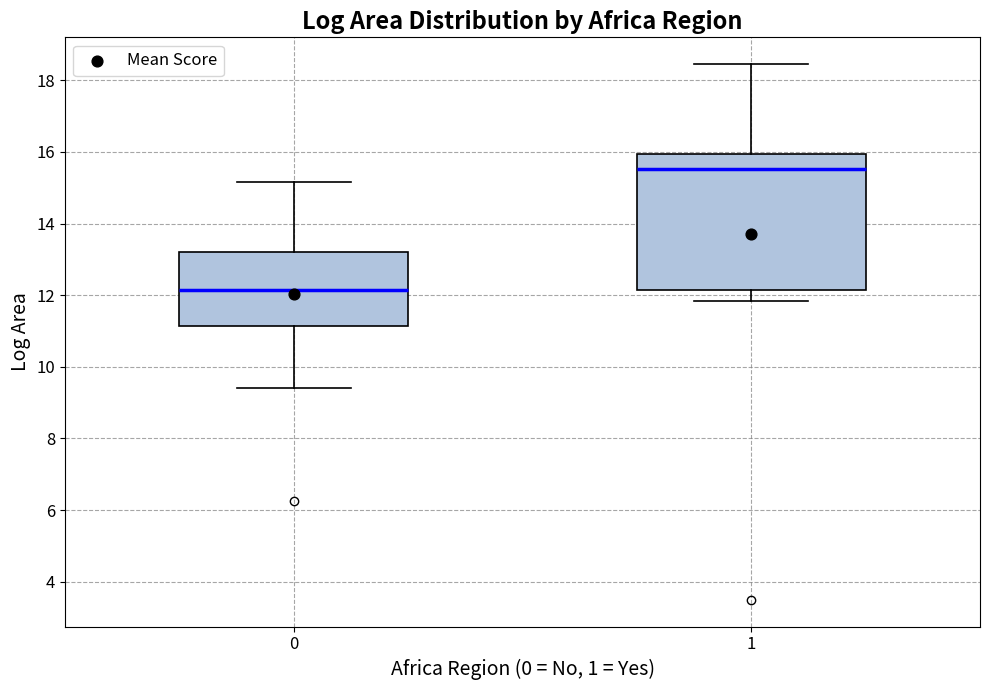

Reading left to right, transcribe this box plot: for each box, give where its median line is, the range the box spans, and where its two whiskers end, as read against the y-axis. The values are not printed on the chart, so give them approximately, as read against the axis.

0: median 12.2, box 11.2 to 13.2, whiskers 9.4 to 15.2
1: median 15.6, box 12.2 to 16.0, whiskers 11.8 to 18.4